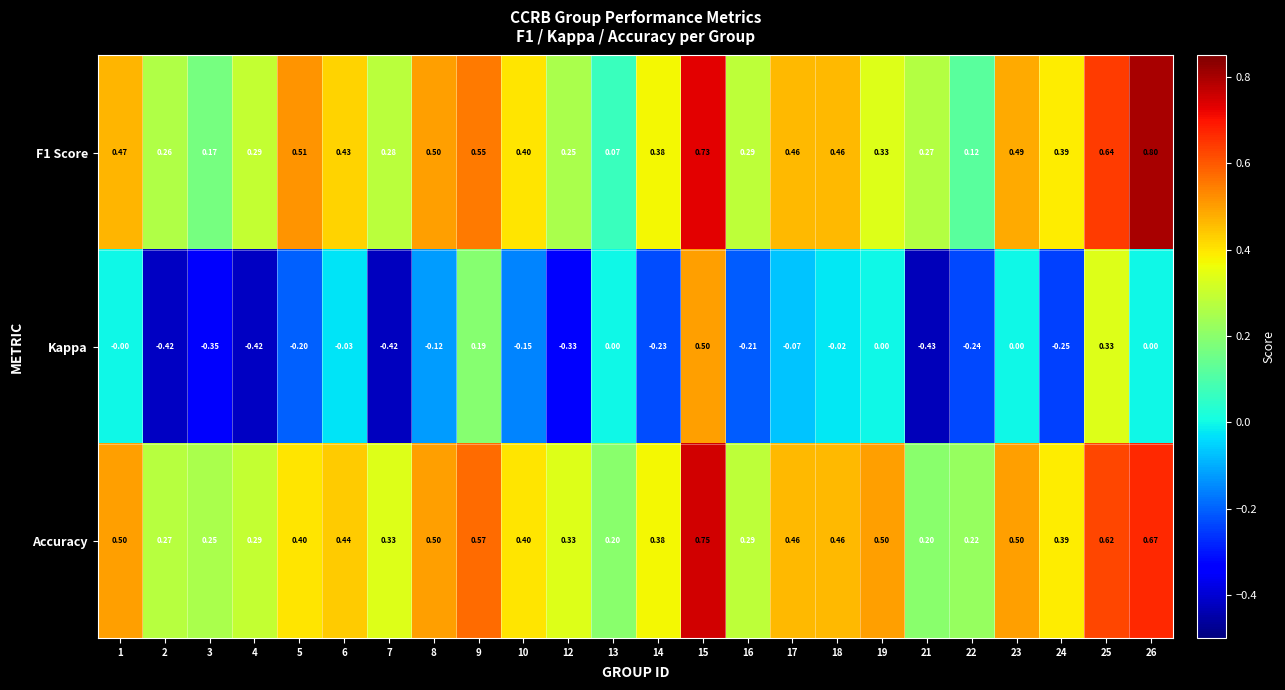

Which series has the largest range (max minus min)?

Kappa